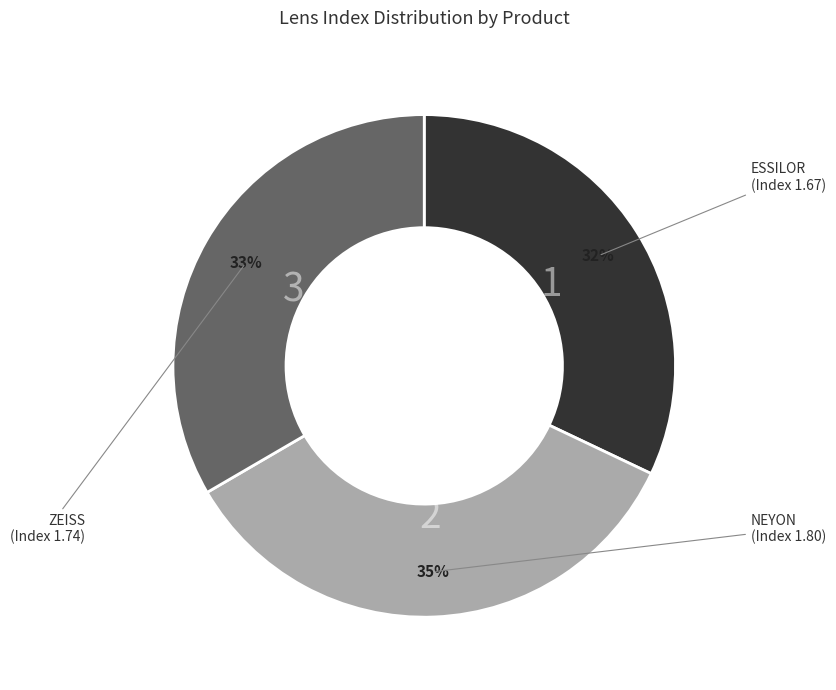

Which has a higher value, ESSILOR or NEYON?

NEYON